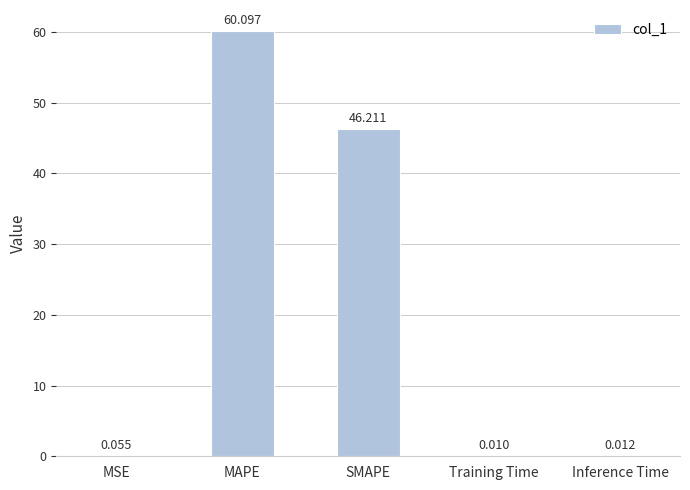

Between Inference Time and MSE, which is larger?

MSE